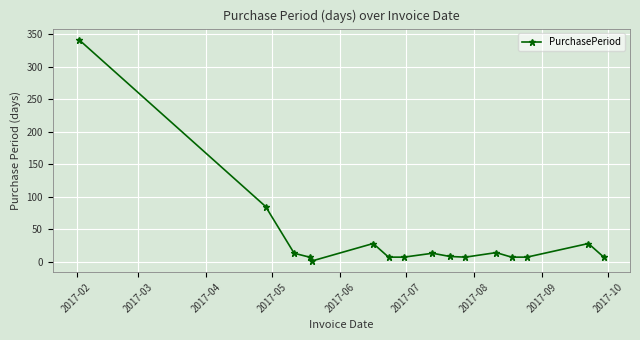

What is the difference between the second highest and second lowest values?

78